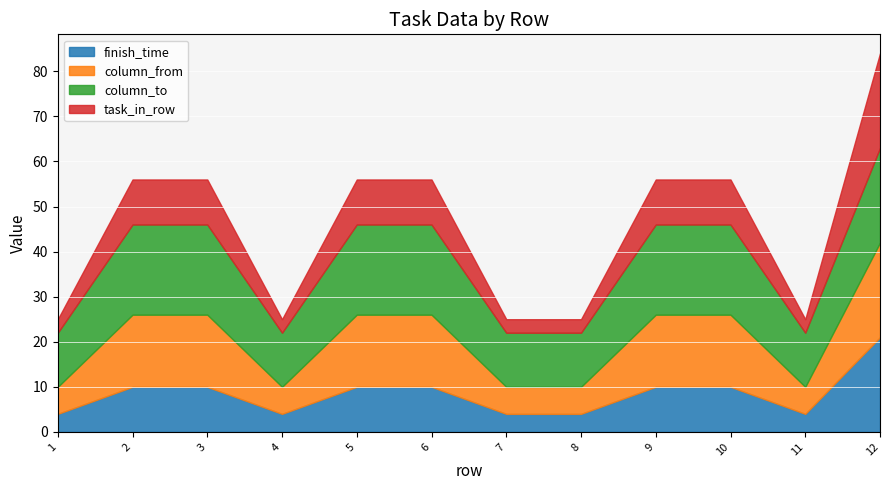

What is the total value across all series at 5?

56